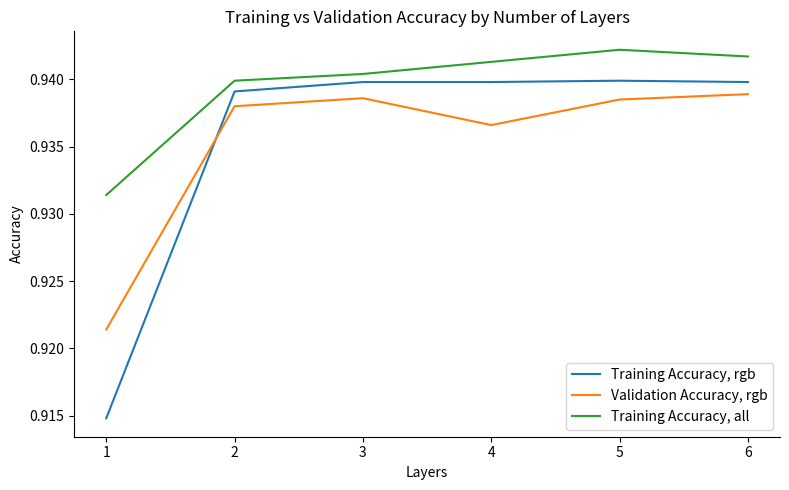

Rank the series at 3 from lowest to highest value.

Validation Accuracy, rgb, Training Accuracy, rgb, Training Accuracy, all